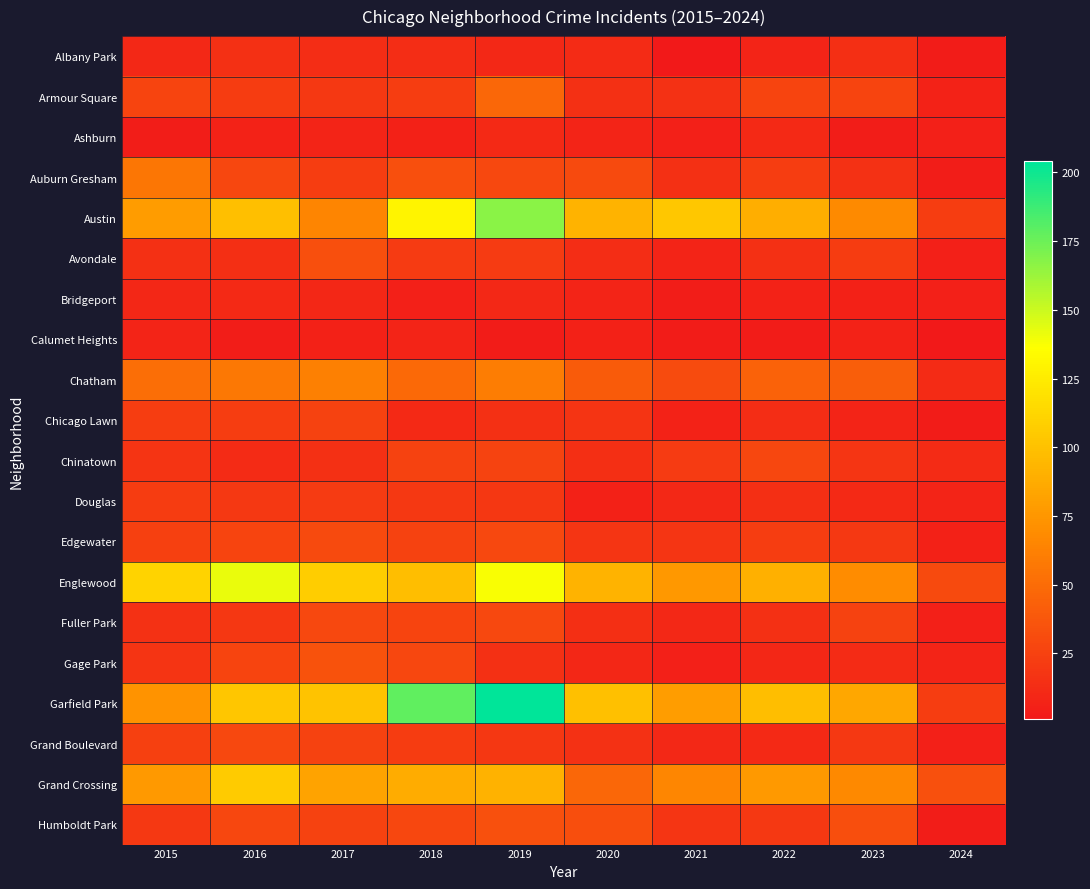

What is the difference between the highest and lowest values at 2024?

33